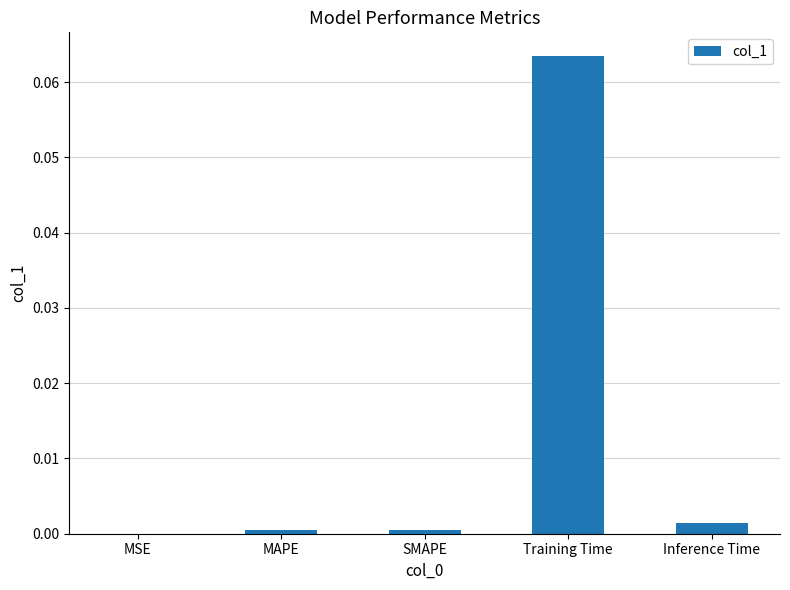

Between Training Time and SMAPE, which is larger?

Training Time